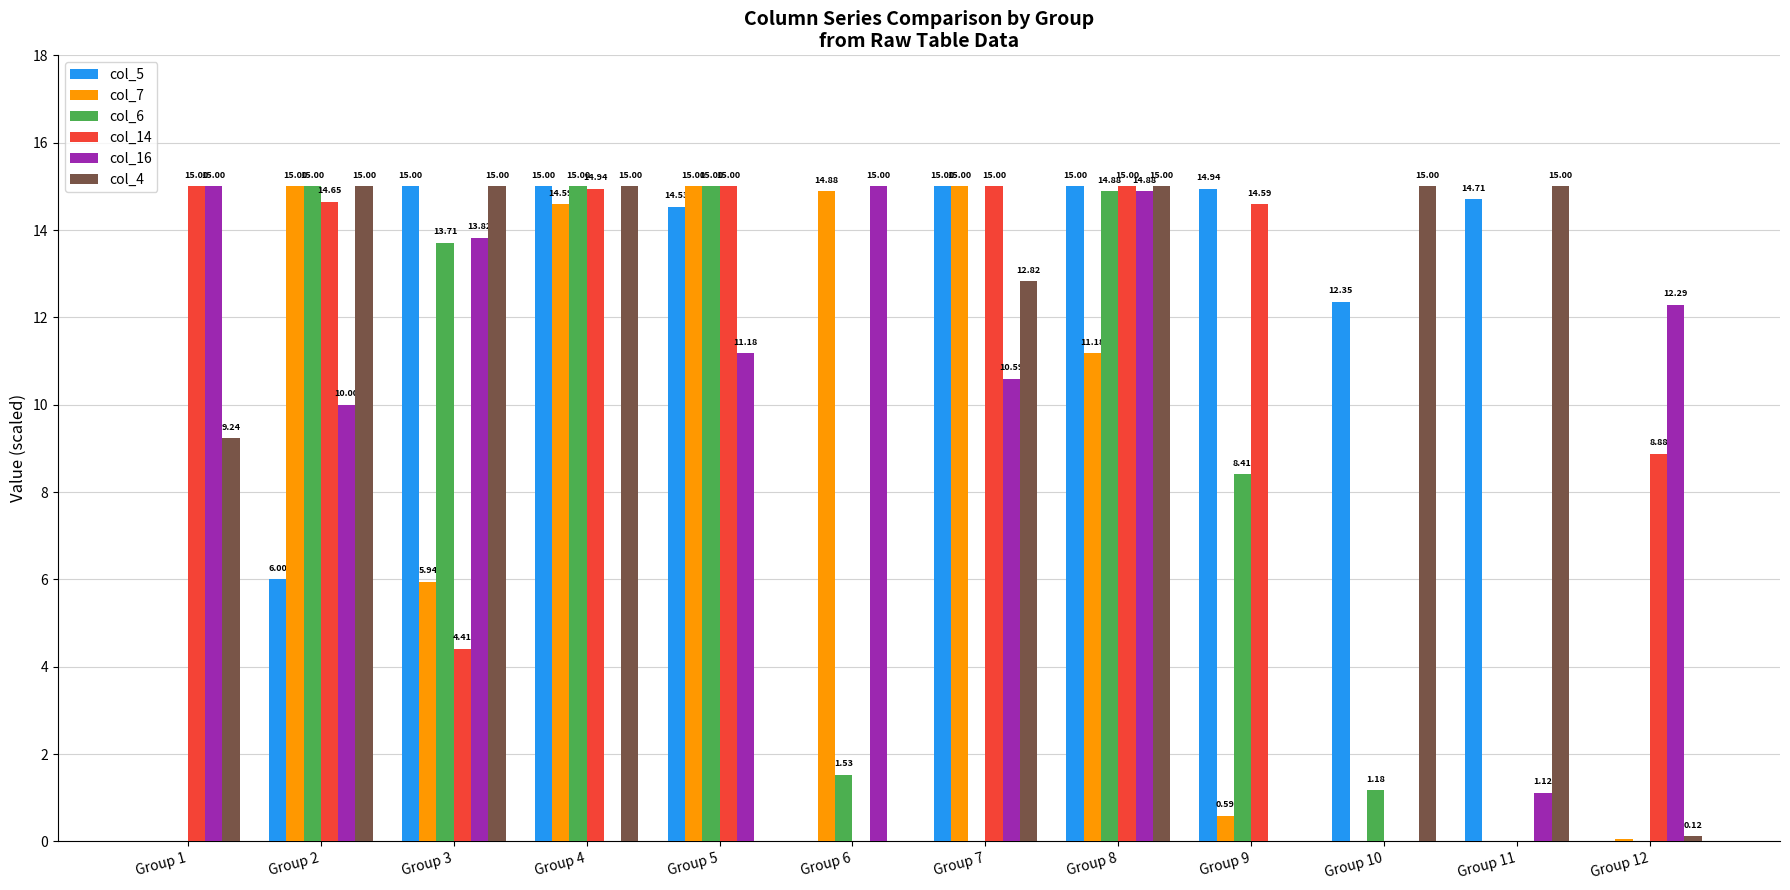

How many data points does each series have?

12